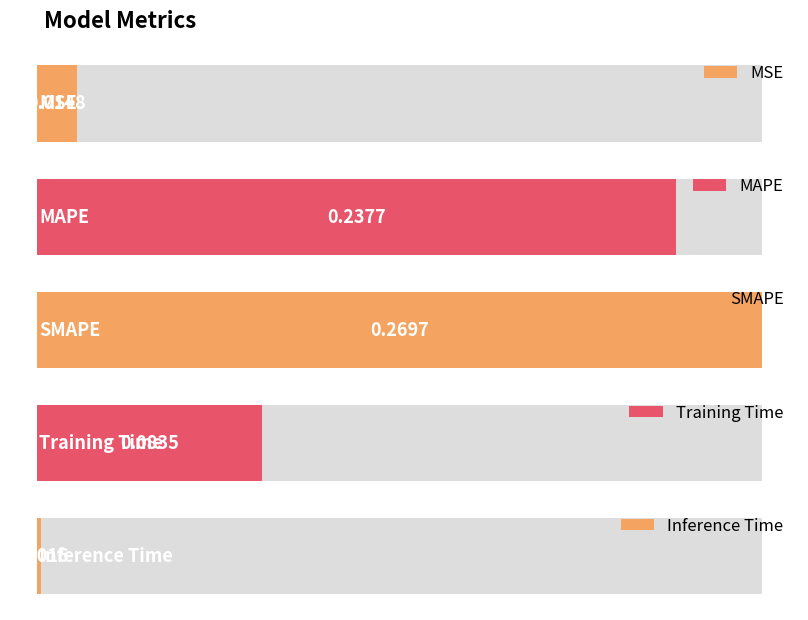

What is the change in value from SMAPE to Training Time?

-0.2